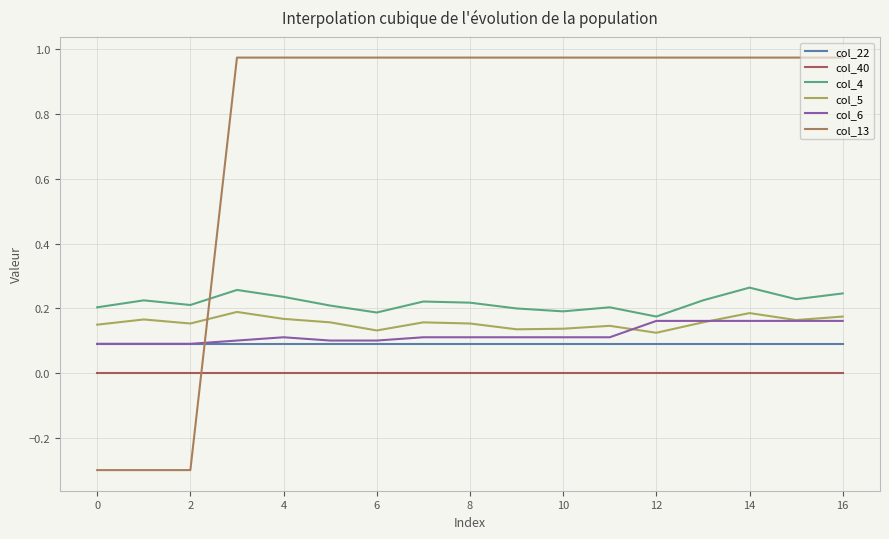

How many lines are shown in the chart?

6